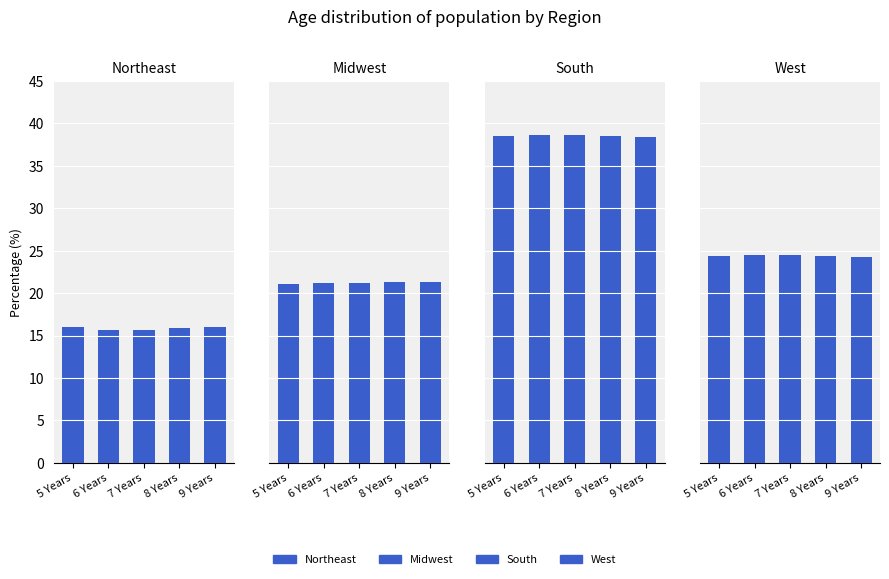

What is the sum of all South values?

192.6